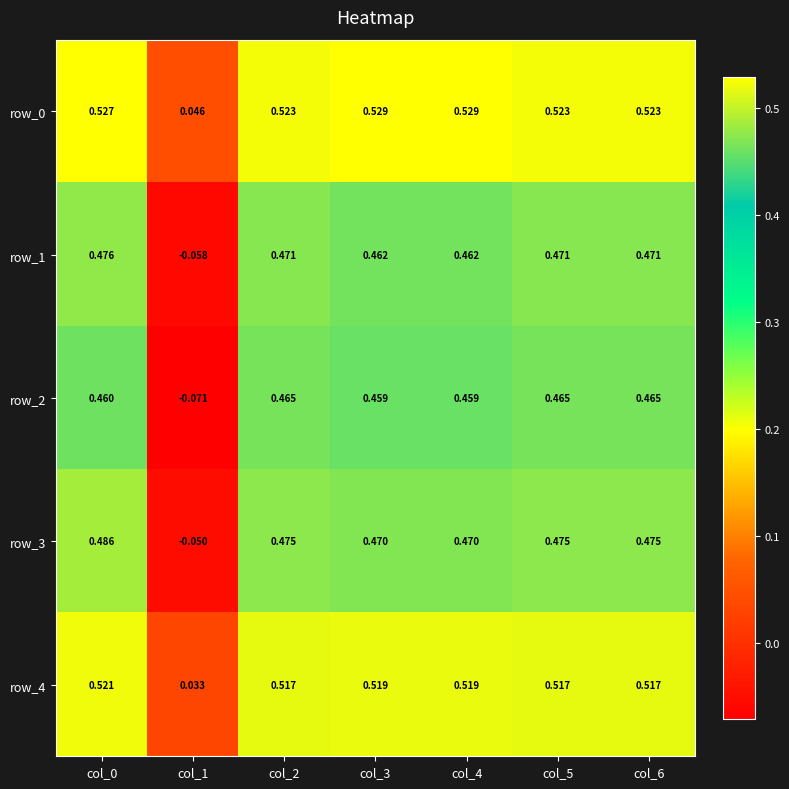

How many values in the row_2 series are below 0?

1